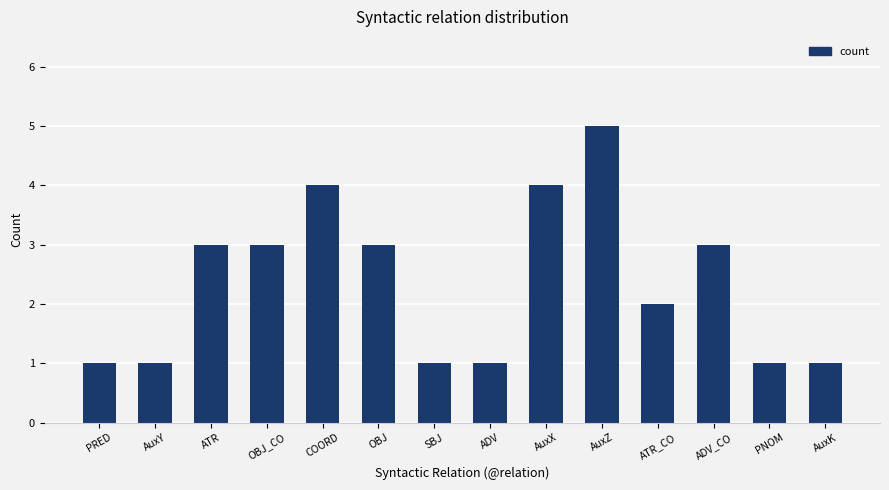

Which label corresponds to the largest value in the chart?

AuxZ